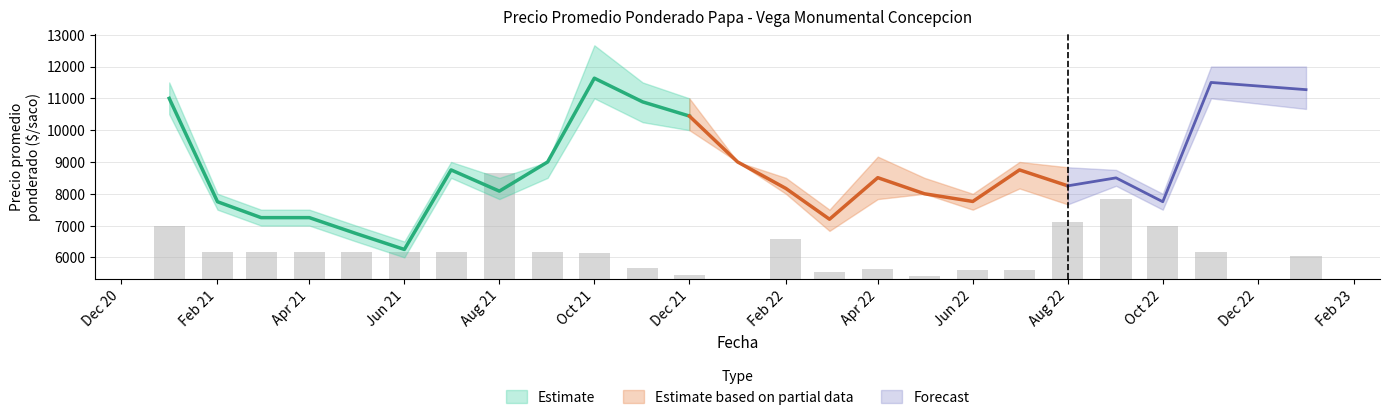

At which category does the chart reach its minimum across all series?

2021-06